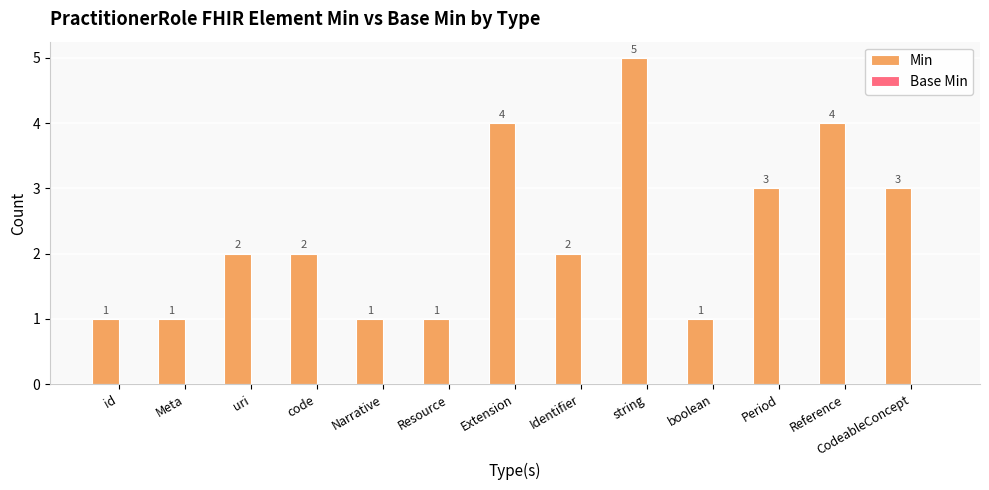

Which has a higher value, Extension or code?

Extension